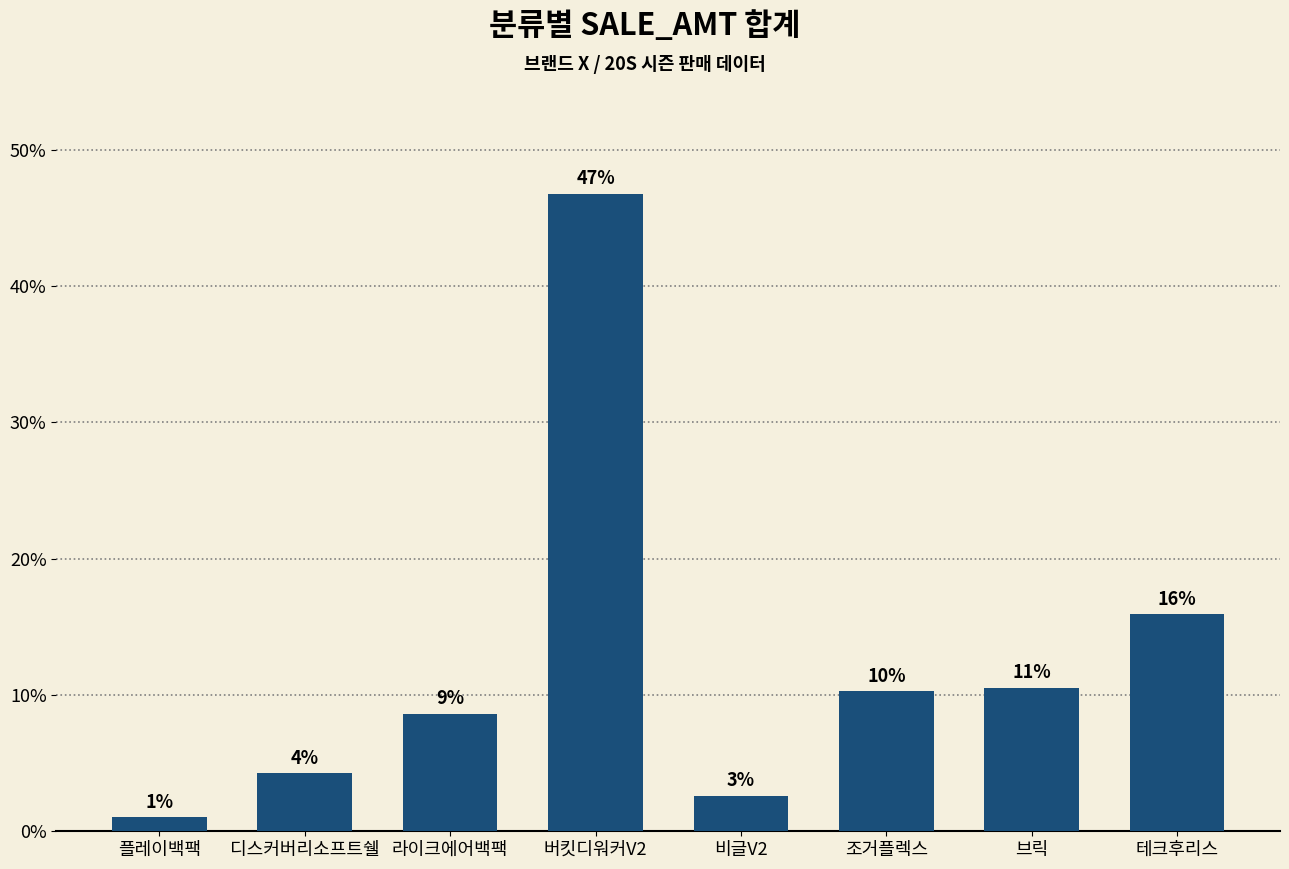

Is it true that the value at 버킷디워커V2 is 46.8?

True